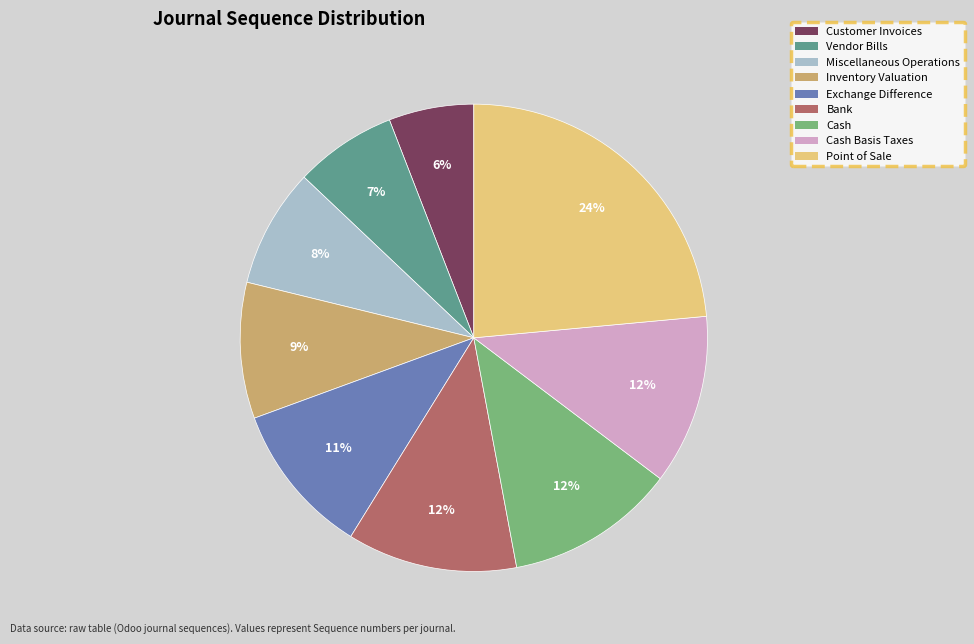

What is the largest slice in the pie chart?

Point of Sale